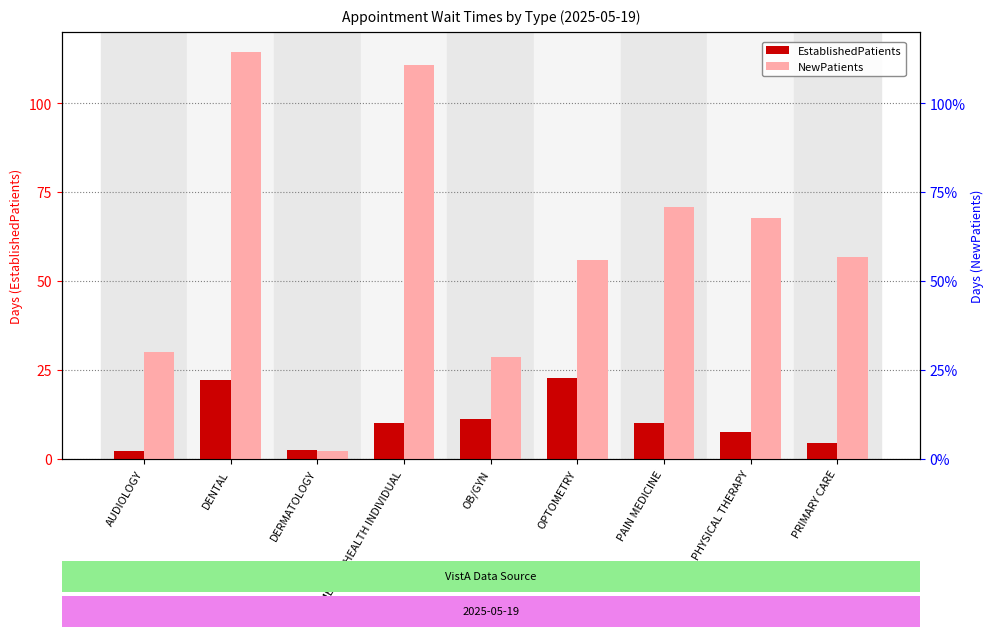

Which category has the highest value in the NewPatients series?

DENTAL